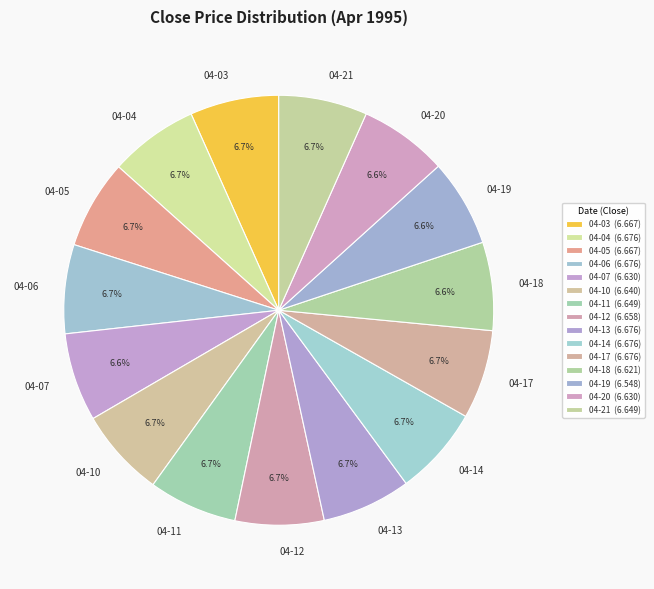

What is the total percentage of 04-13 and 04-17?

13.4%